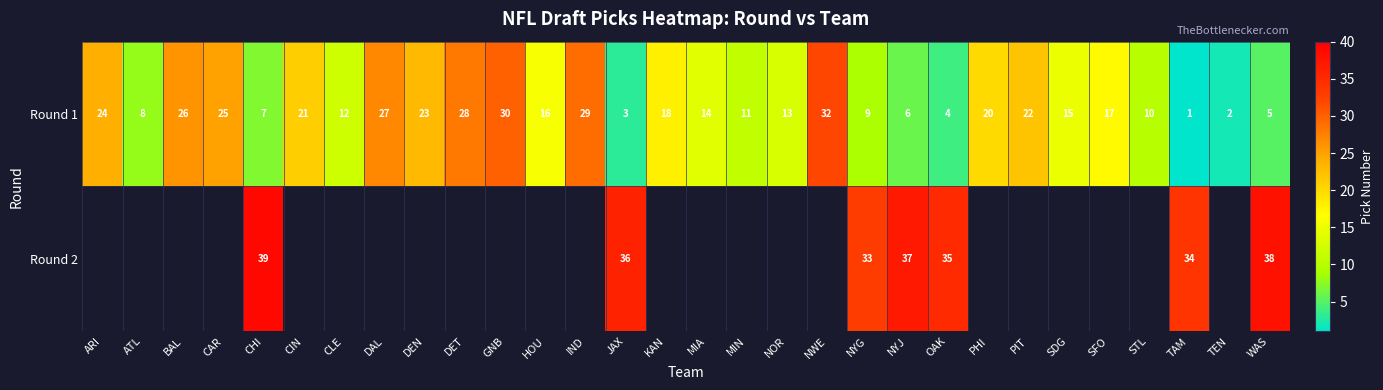

Which label corresponds to the smallest value in the chart?

TAM